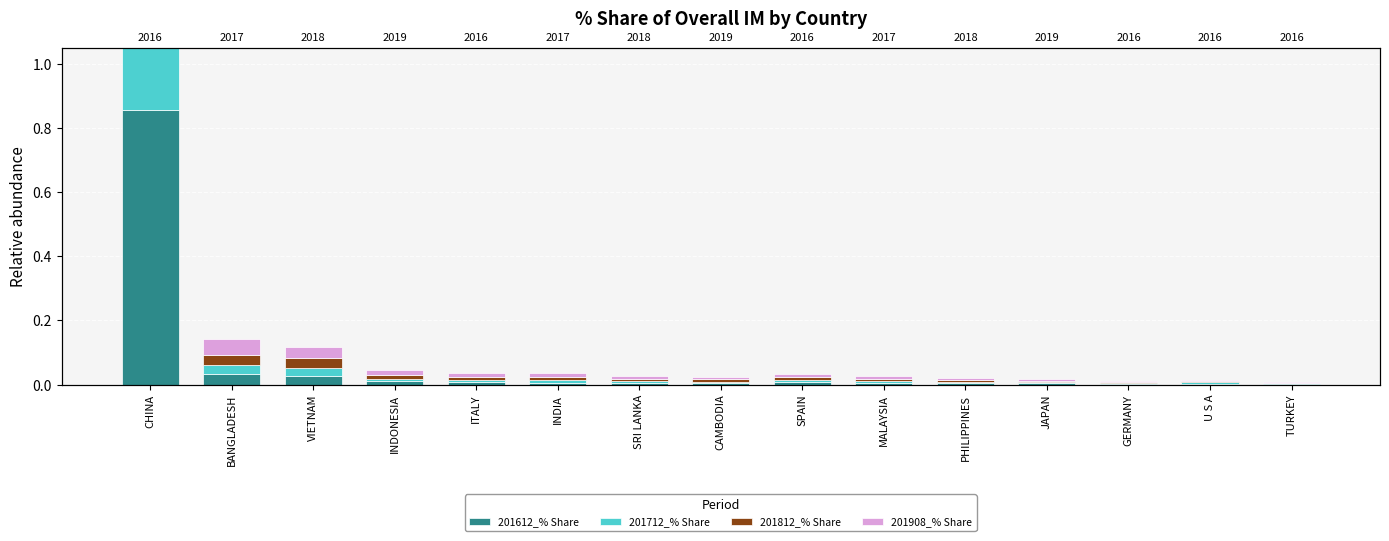

The 201712_% Share series shows 0.0 at MALAYSIA. True or false?

True